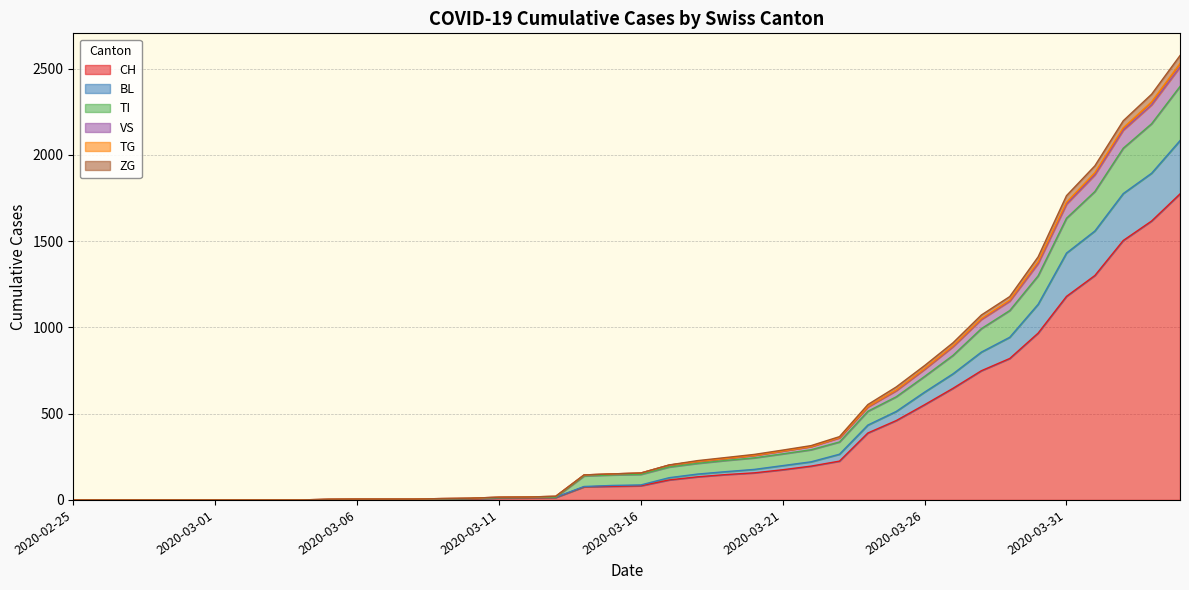

Reading left to right, list all the values displayed in this chart.

CH: 2020-02-25=0	2020-02-26=0	2020-02-27=0	2020-02-28=0	2020-02-29=0	2020-03-01=0	2020-03-02=0	2020-03-03=0	2020-03-04=0	2020-03-05=2	2020-03-06=3	2020-03-07=3	2020-03-08=3	2020-03-09=5	2020-03-10=6	2020-03-11=11	2020-03-12=12	2020-03-13=14	2020-03-14=76	2020-03-15=79	2020-03-16=82	2020-03-17=116	2020-03-18=134	2020-03-19=147	2020-03-20=157	2020-03-21=175	2020-03-22=196	2020-03-23=225	2020-03-24=388	2020-03-25=460	2020-03-26=552	2020-03-27=647	2020-03-28=749	2020-03-29=820	2020-03-30=967	2020-03-31=1180	2020-04-01=1301	2020-04-02=1504	2020-04-03=1617	2020-04-04=1774
BL: 2020-02-25=0	2020-02-26=0	2020-02-27=0	2020-02-28=0	2020-02-29=0	2020-03-01=0	2020-03-02=0	2020-03-03=0	2020-03-04=0	2020-03-05=2	2020-03-06=3	2020-03-07=3	2020-03-08=3	2020-03-09=6	2020-03-10=8	2020-03-11=13	2020-03-12=14	2020-03-13=16	2020-03-14=78	2020-03-15=84	2020-03-16=87	2020-03-17=129	2020-03-18=150	2020-03-19=164	2020-03-20=177	2020-03-21=199	2020-03-22=221	2020-03-23=265	2020-03-24=434	2020-03-25=513	2020-03-26=625	2020-03-27=731	2020-03-28=857	2020-03-29=943	2020-03-30=1134	2020-03-31=1431	2020-04-01=1559	2020-04-02=1776	2020-04-03=1894	2020-04-04=2083
TI: 2020-02-25=0	2020-02-26=0	2020-02-27=0	2020-02-28=0	2020-02-29=0	2020-03-01=0	2020-03-02=0	2020-03-03=0	2020-03-04=0	2020-03-05=2	2020-03-06=3	2020-03-07=3	2020-03-08=3	2020-03-09=6	2020-03-10=8	2020-03-11=13	2020-03-12=14	2020-03-13=16	2020-03-14=139	2020-03-15=145	2020-03-16=148	2020-03-17=191	2020-03-18=212	2020-03-19=229	2020-03-20=244	2020-03-21=267	2020-03-22=291	2020-03-23=336	2020-03-24=514	2020-03-25=598	2020-03-26=716	2020-03-27=838	2020-03-28=993	2020-03-29=1098	2020-03-30=1299	2020-03-31=1633	2020-04-01=1788	2020-04-02=2039	2020-04-03=2181	2020-04-04=2397
VS: 2020-02-25=0	2020-02-26=0	2020-02-27=0	2020-02-28=0	2020-02-29=0	2020-03-01=0	2020-03-02=0	2020-03-03=0	2020-03-04=0	2020-03-05=4	2020-03-06=5	2020-03-07=5	2020-03-08=5	2020-03-09=8	2020-03-10=10	2020-03-11=16	2020-03-12=17	2020-03-13=21	2020-03-14=145	2020-03-15=151	2020-03-16=156	2020-03-17=203	2020-03-18=228	2020-03-19=246	2020-03-20=264	2020-03-21=289	2020-03-22=315	2020-03-23=367	2020-03-24=553	2020-03-25=655	2020-03-26=779	2020-03-27=911	2020-03-28=1072	2020-03-29=1179	2020-03-30=1409	2020-03-31=1764	2020-04-01=1937	2020-04-02=2198	2020-04-03=2352	2020-04-04=2576
TG: 2020-02-25=0	2020-02-26=0	2020-02-27=0	2020-02-28=0	2020-02-29=0	2020-03-01=0	2020-03-02=0	2020-03-03=0	2020-03-04=0	2020-03-05=4	2020-03-06=5	2020-03-07=5	2020-03-08=5	2020-03-09=8	2020-03-10=10	2020-03-11=16	2020-03-12=17	2020-03-13=21	2020-03-14=145	2020-03-15=151	2020-03-16=156	2020-03-17=202	2020-03-18=223	2020-03-19=241	2020-03-20=259	2020-03-21=284	2020-03-22=310	2020-03-23=362	2020-03-24=541	2020-03-25=637	2020-03-26=761	2020-03-27=893	2020-03-28=1051	2020-03-29=1158	2020-03-30=1380	2020-03-31=1725	2020-04-01=1897	2020-04-02=2157	2020-04-03=2308	2020-04-04=2530
ZG: 2020-02-25=0	2020-02-26=0	2020-02-27=0	2020-02-28=0	2020-02-29=0	2020-03-01=0	2020-03-02=0	2020-03-03=0	2020-03-04=0	2020-03-05=4	2020-03-06=5	2020-03-07=5	2020-03-08=5	2020-03-09=8	2020-03-10=10	2020-03-11=16	2020-03-12=17	2020-03-13=21	2020-03-14=145	2020-03-15=151	2020-03-16=156	2020-03-17=202	2020-03-18=223	2020-03-19=241	2020-03-20=259	2020-03-21=284	2020-03-22=310	2020-03-23=360	2020-03-24=539	2020-03-25=633	2020-03-26=757	2020-03-27=888	2020-03-28=1046	2020-03-29=1152	2020-03-30=1370	2020-03-31=1714	2020-04-01=1884	2020-04-02=2143	2020-04-03=2290	2020-04-04=2509